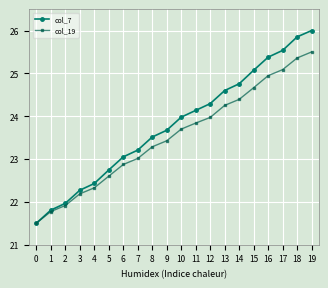

Reading right to left, what are all the values shown in this chart?

col_7: 19=26.0	18=25.9	17=25.5	16=25.4	15=25.1	14=24.8	13=24.6	12=24.3	11=24.1	10=24.0	9=23.7	8=23.5	7=23.2	6=23.0	5=22.7	4=22.4	3=22.3	2=22.0	1=21.8	0=21.5
col_19: 19=25.5	18=25.4	17=25.1	16=24.9	15=24.7	14=24.4	13=24.3	12=24.0	11=23.8	10=23.7	9=23.4	8=23.3	7=23.0	6=22.9	5=22.6	4=22.3	3=22.2	2=21.9	1=21.8	0=21.5